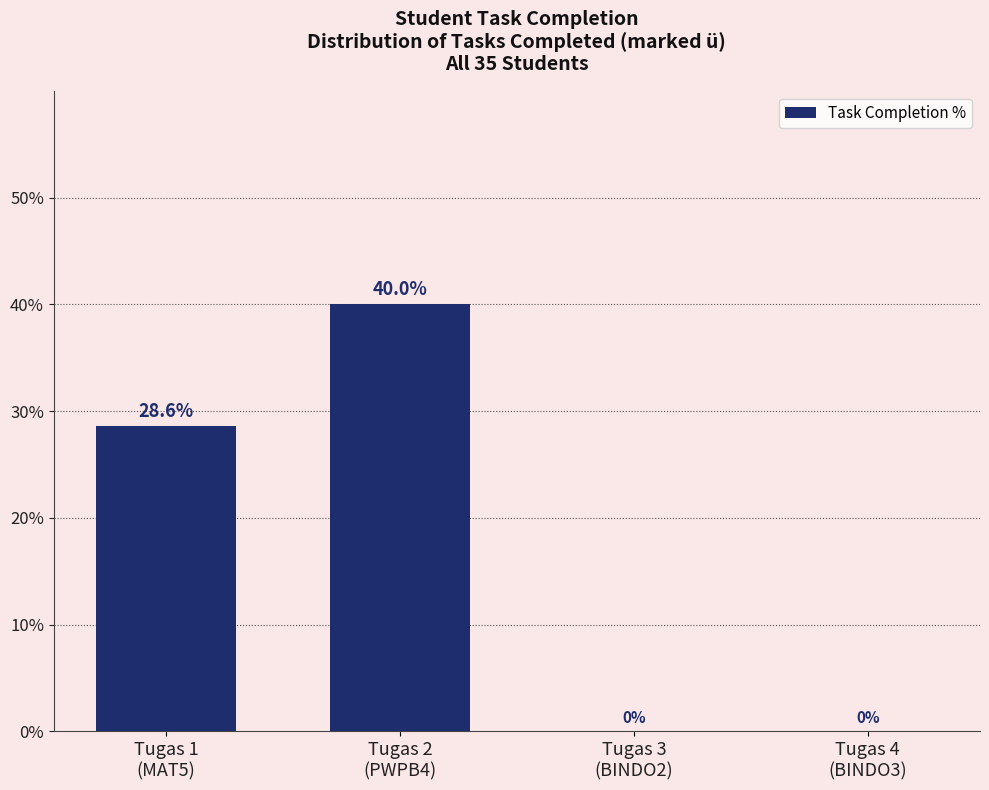

How many values are between 0 and 40?

4